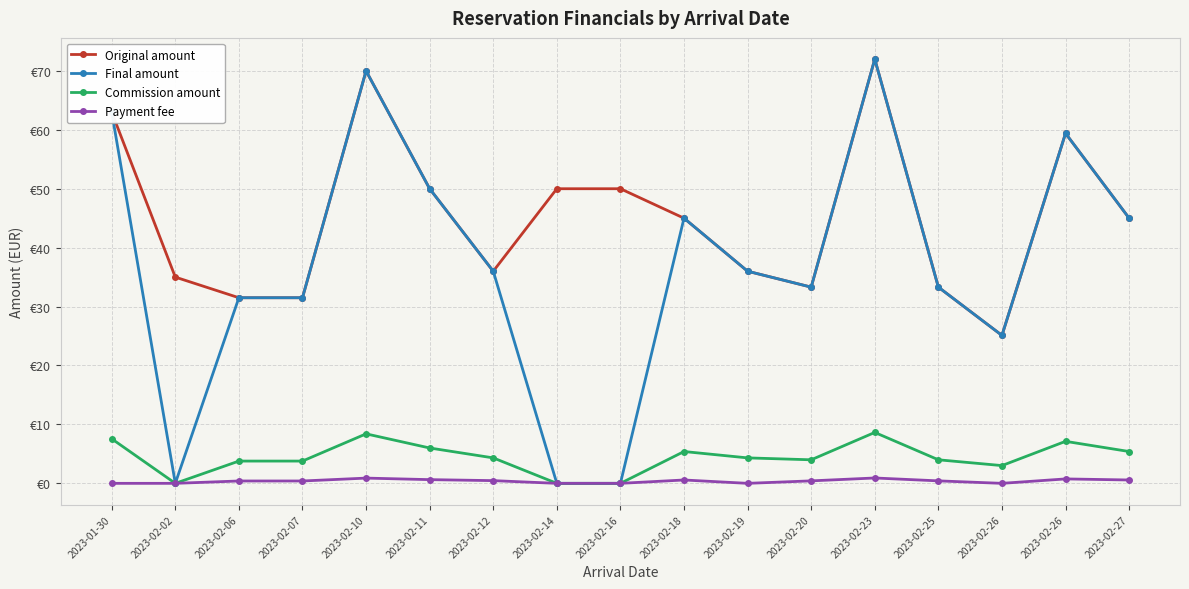

Which series has the widest spread of values?

Final amount